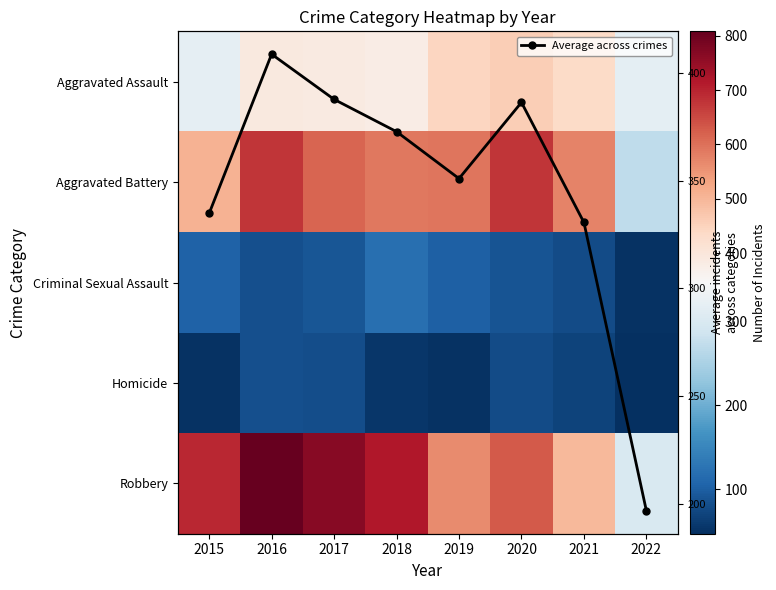

How many data points in Robbery are above 693?

3